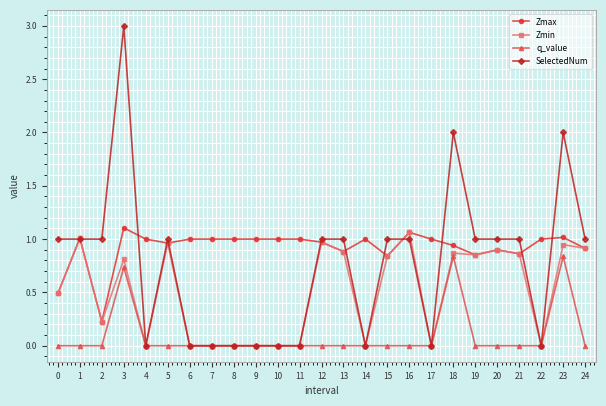

True or false: Zmin has more than 0 points higher than both neighbors.

True